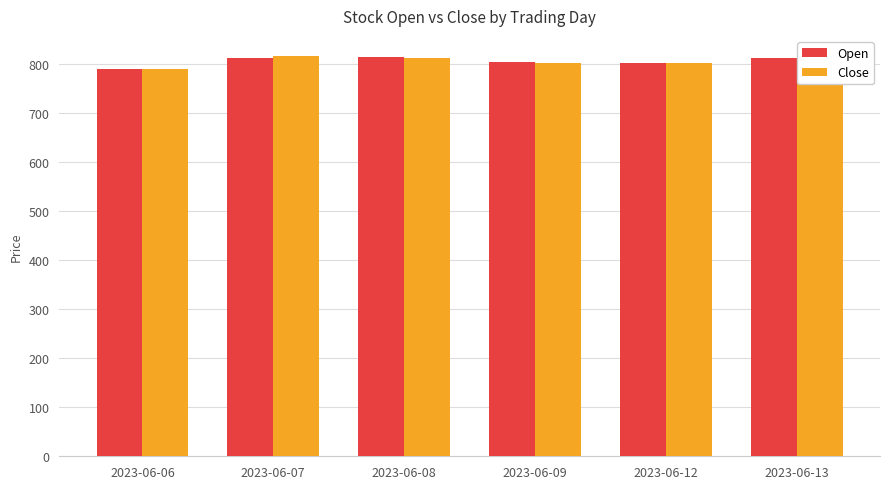

Which category has the lowest value in the Close series?

2023-06-06